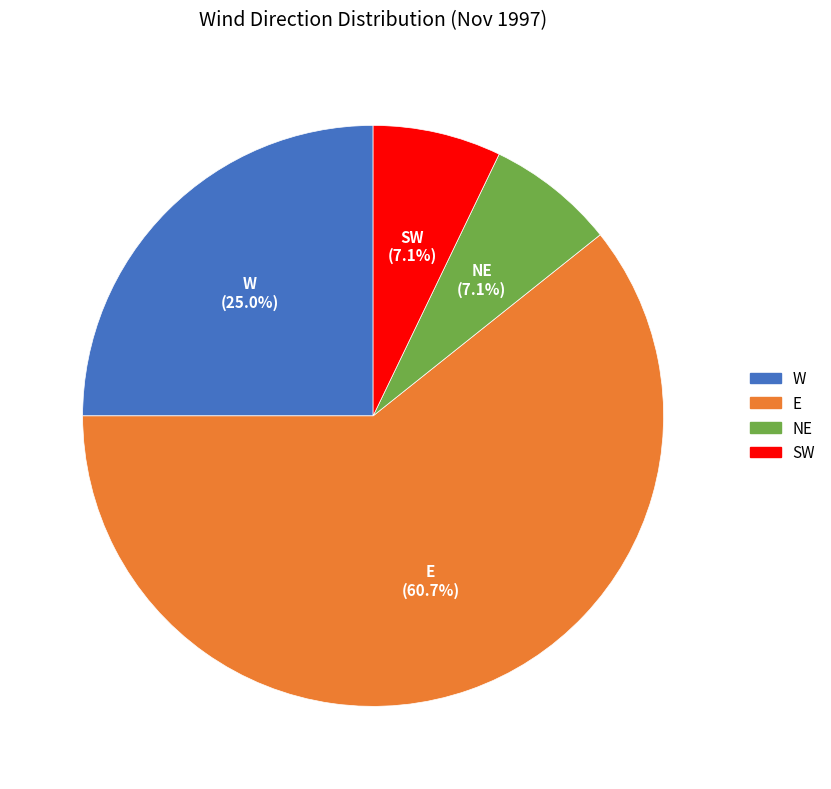

How much of the chart is everything except SW?

92.9%